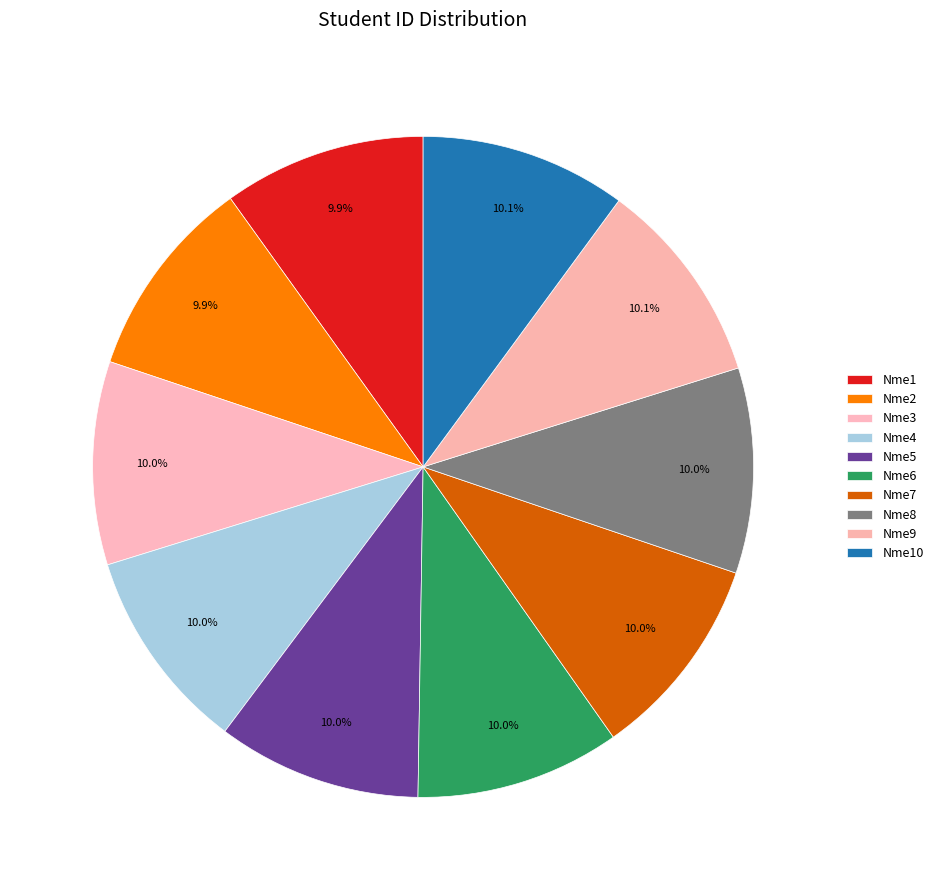

Count the number of slices in the pie.

10